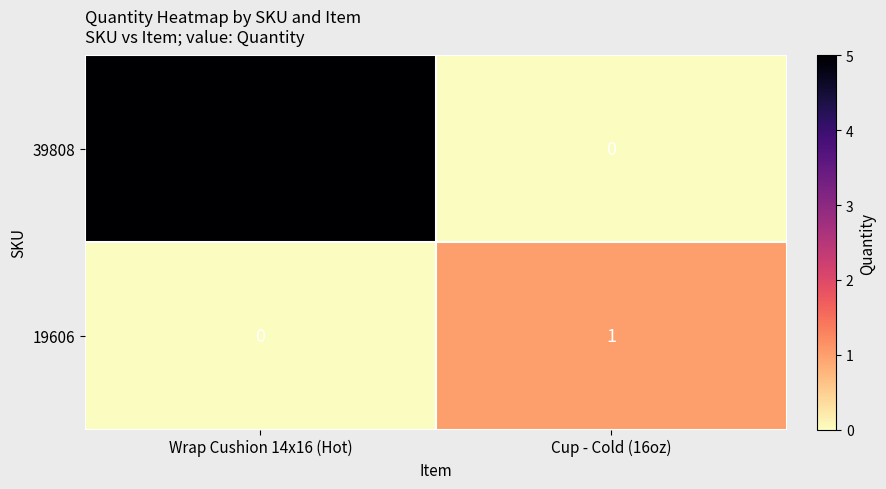

At which label is 19606 closest to 0?

Wrap Cushion 14x16 (Hot)